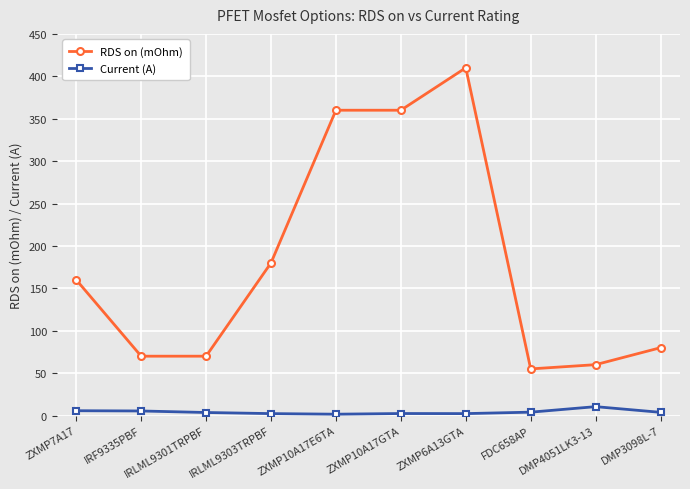

What is the greatest value displayed?

410.0